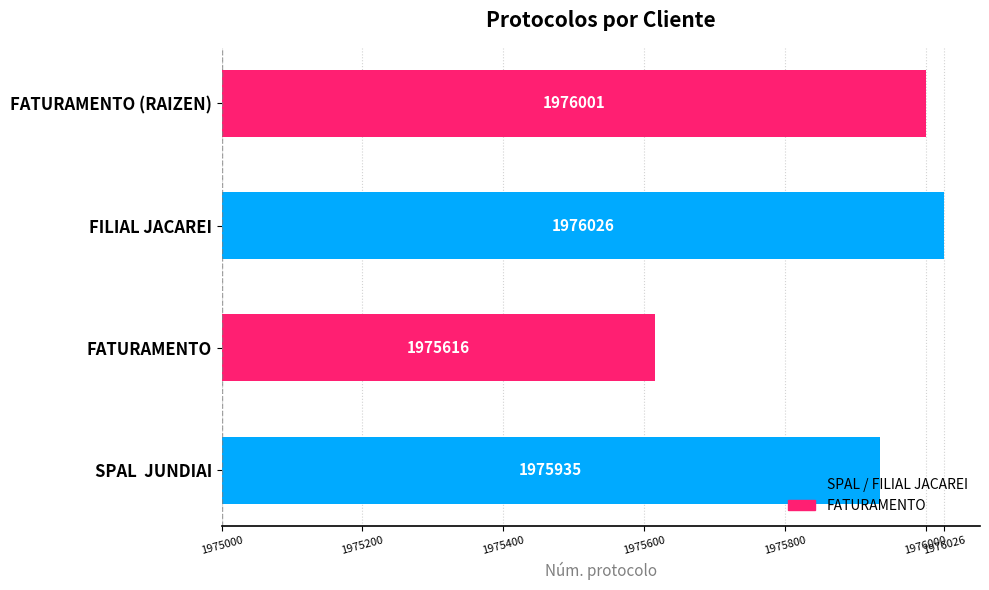

Does the chart contain any negative values?

No